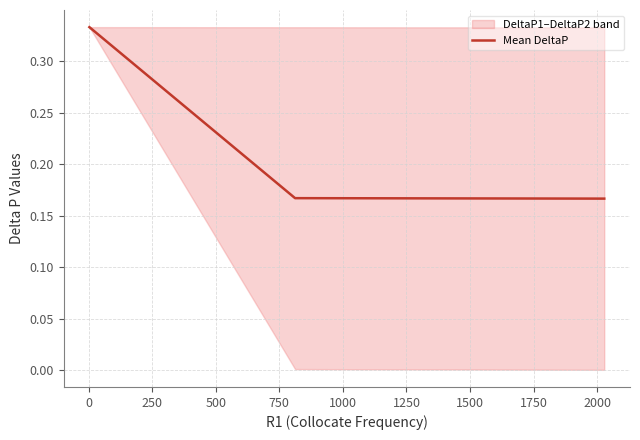

Reading left to right, transcribe all the data shown in this chart.

0.3	0.2	0.2